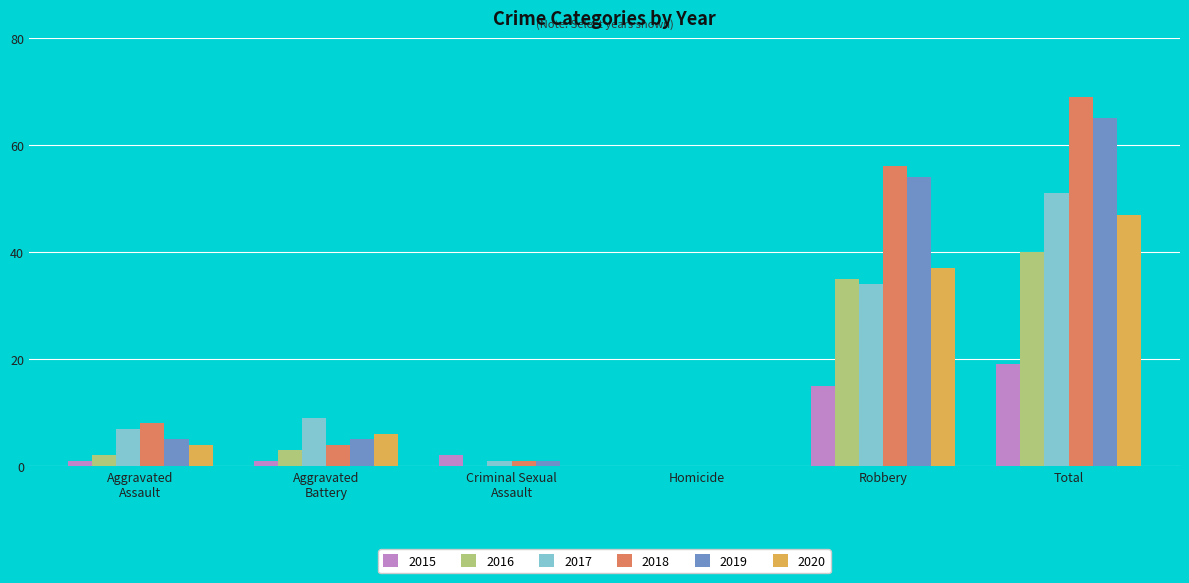

The 2019 series shows 87 at Robbery. True or false?

False